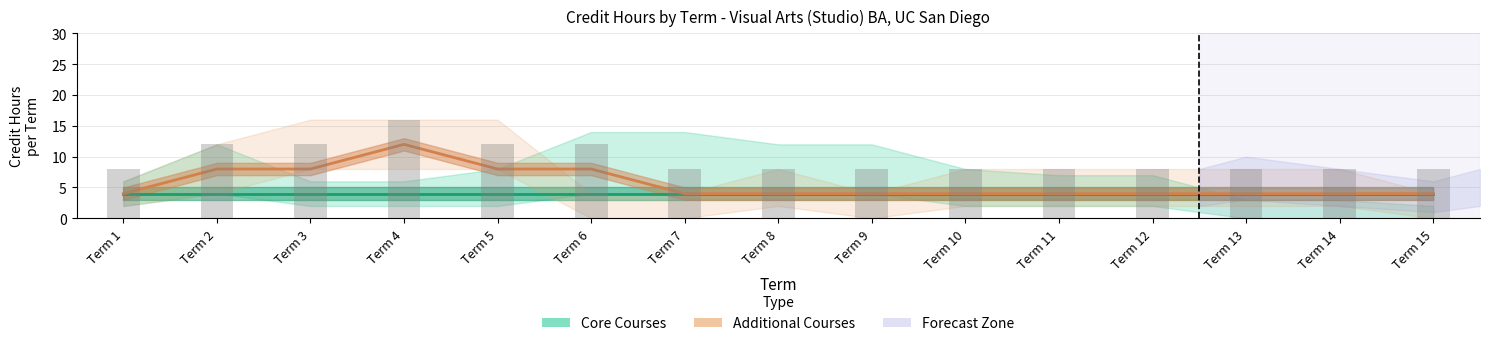

Is it true that Core Courses equals 2 at Term 7?

False